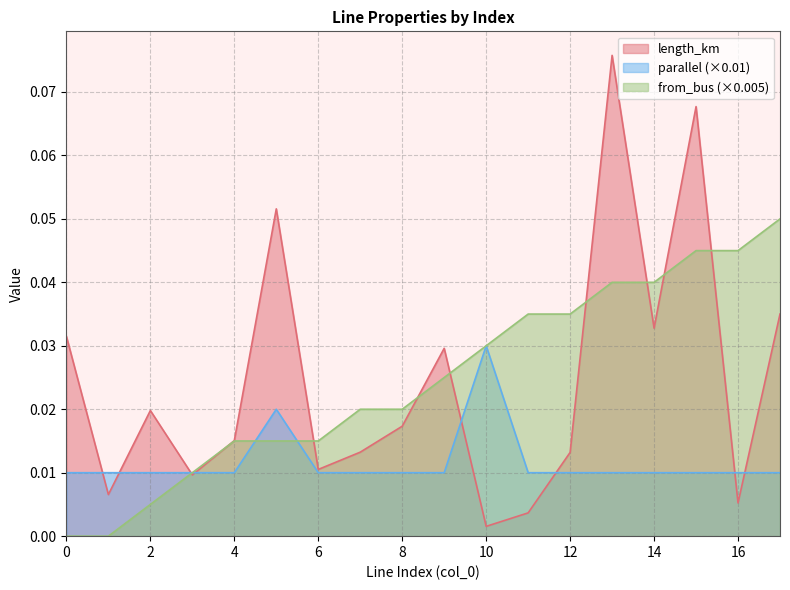

What is the total value across all series at 12?

0.1